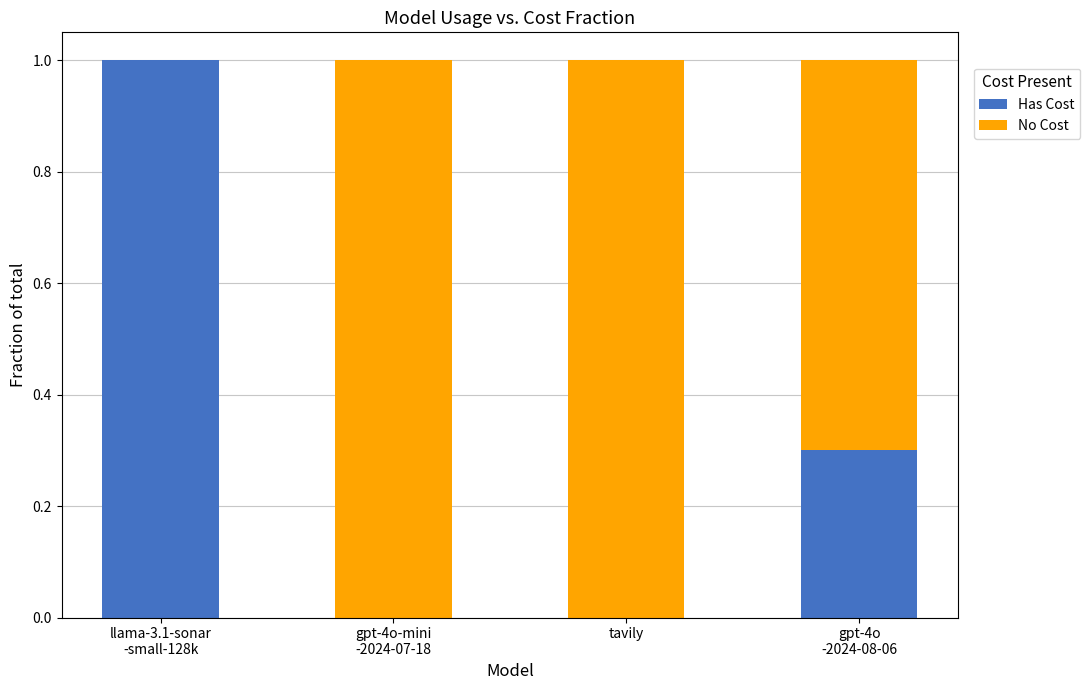

The value of Has Cost at gpt-4o
-2024-08-06 is 0.3. True or false?

True